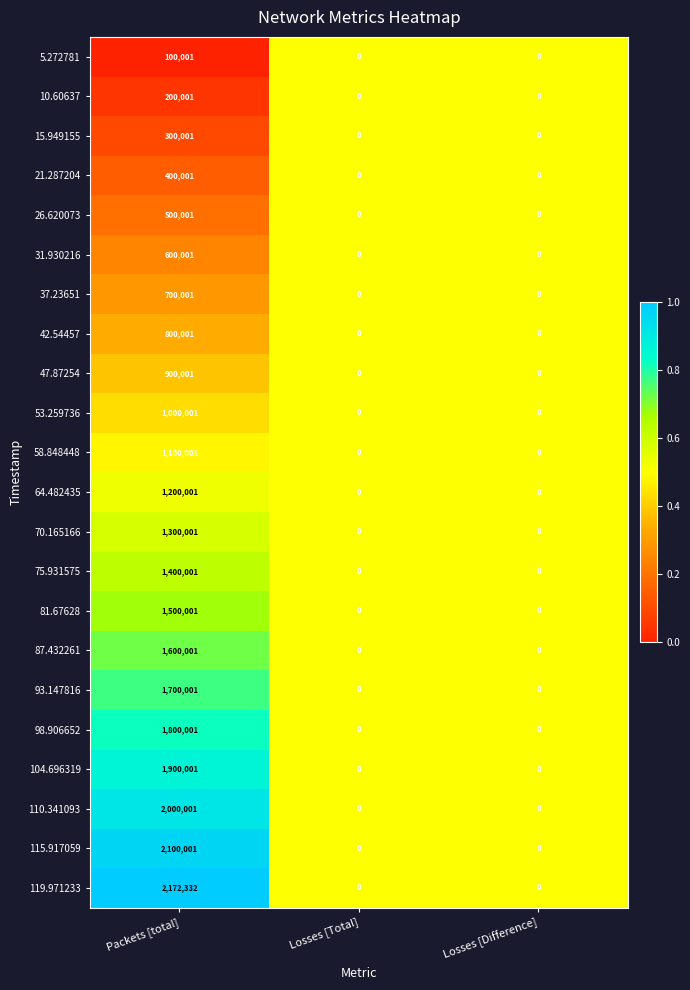

At which label does 47.87254 reach its peak?

Packets [total]